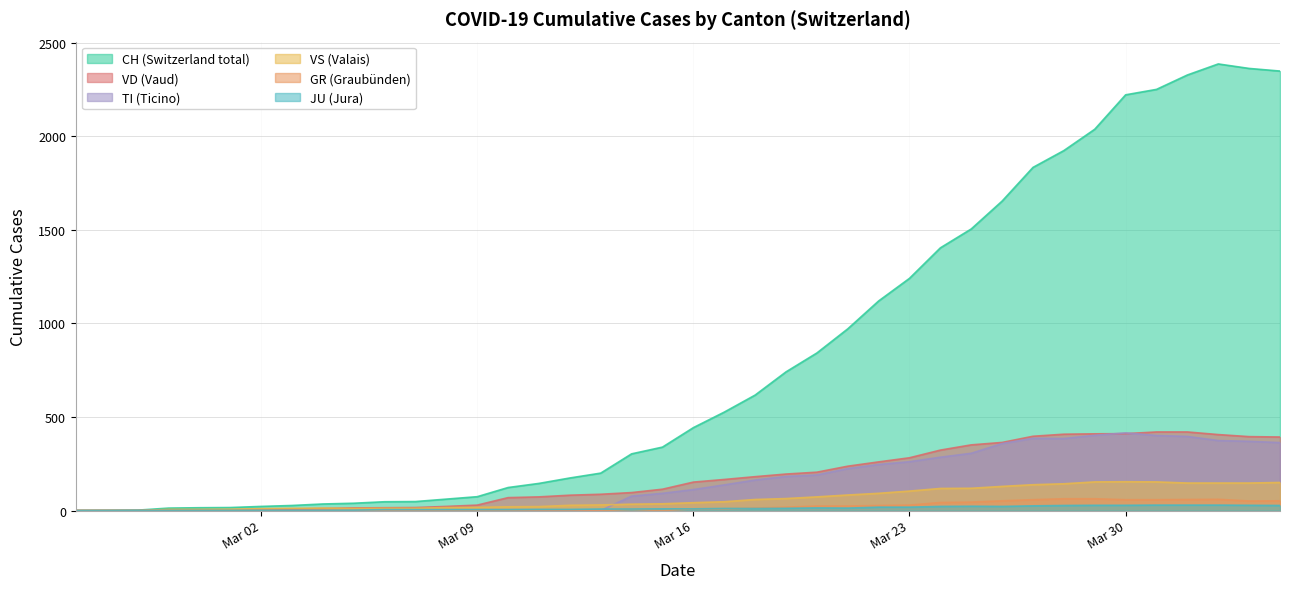

What are all the series names shown in the legend?

CH (Switzerland total), VD (Vaud), TI (Ticino), VS (Valais), GR (Graubünden), JU (Jura)